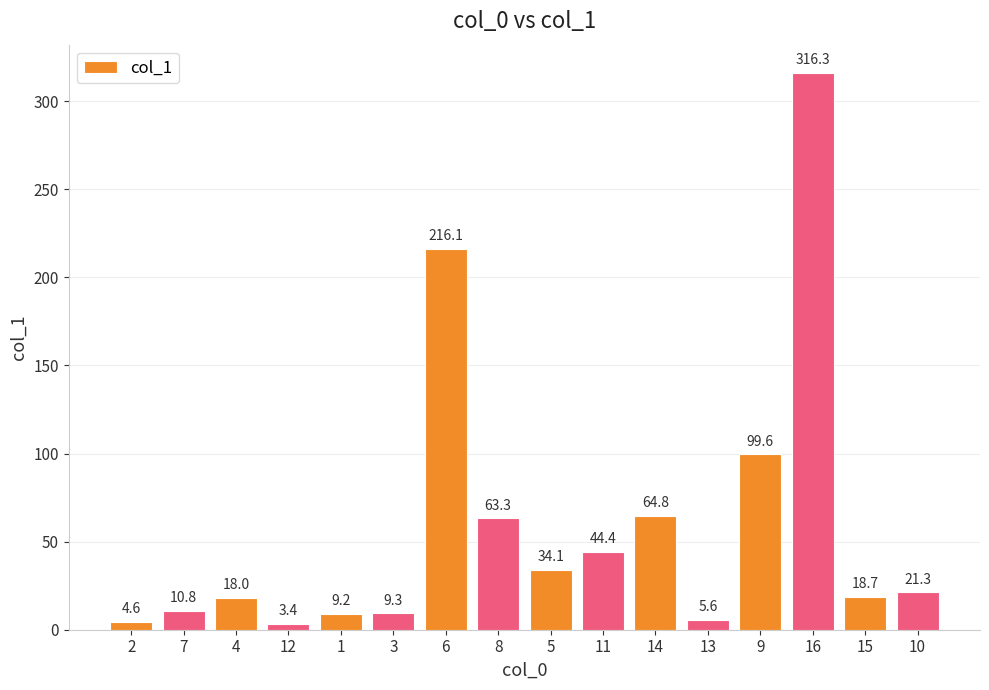

What is the average value?

58.7